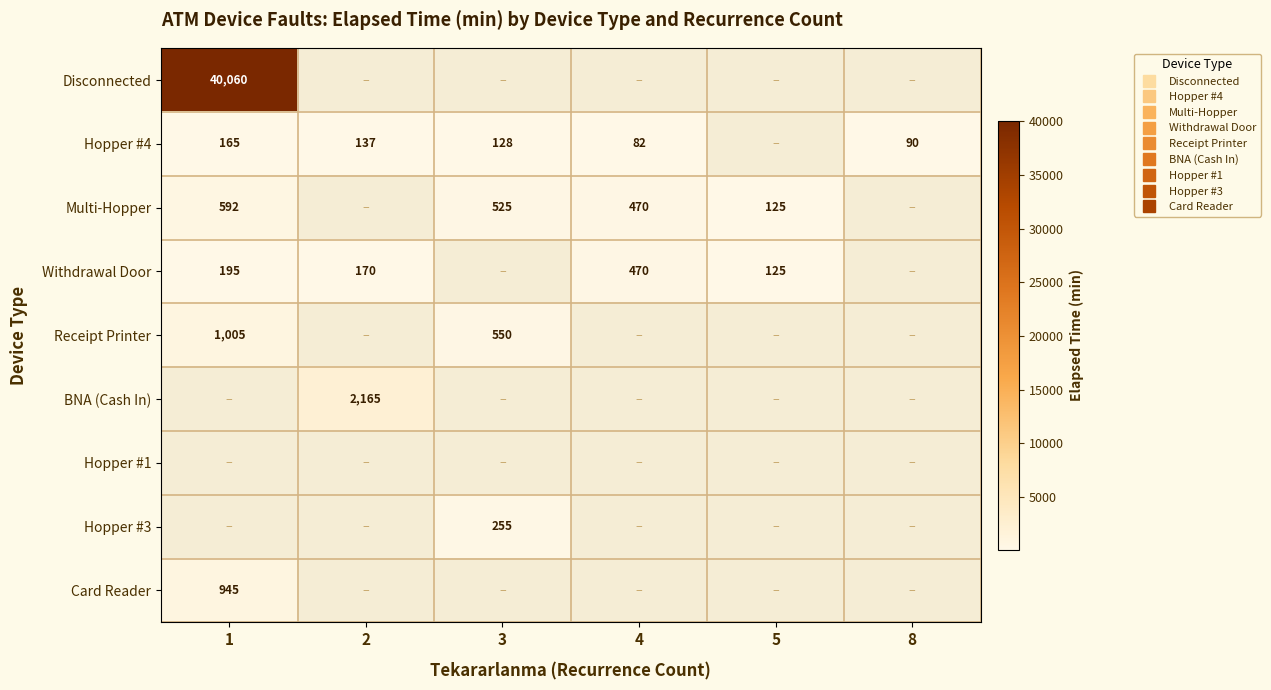

Which category has the highest value across all series?

1